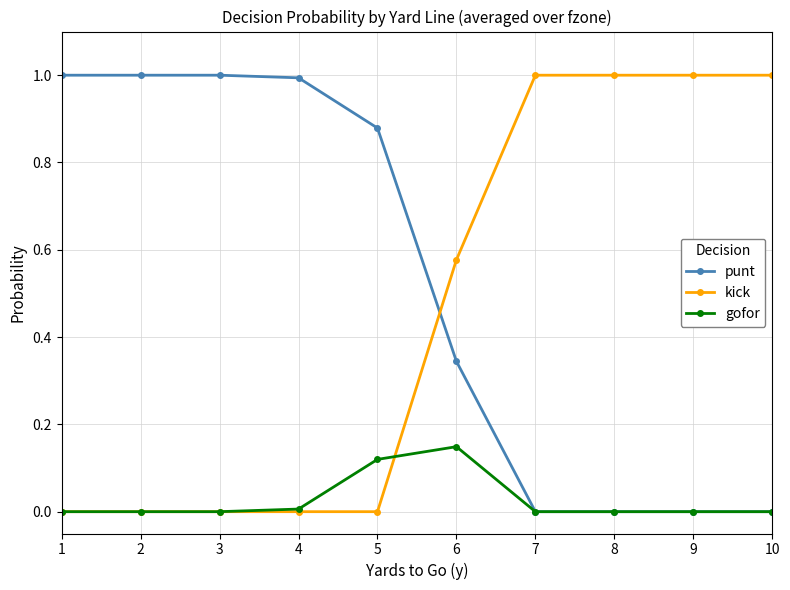

Rank the series at 6 from highest to lowest value.

kick, punt, gofor